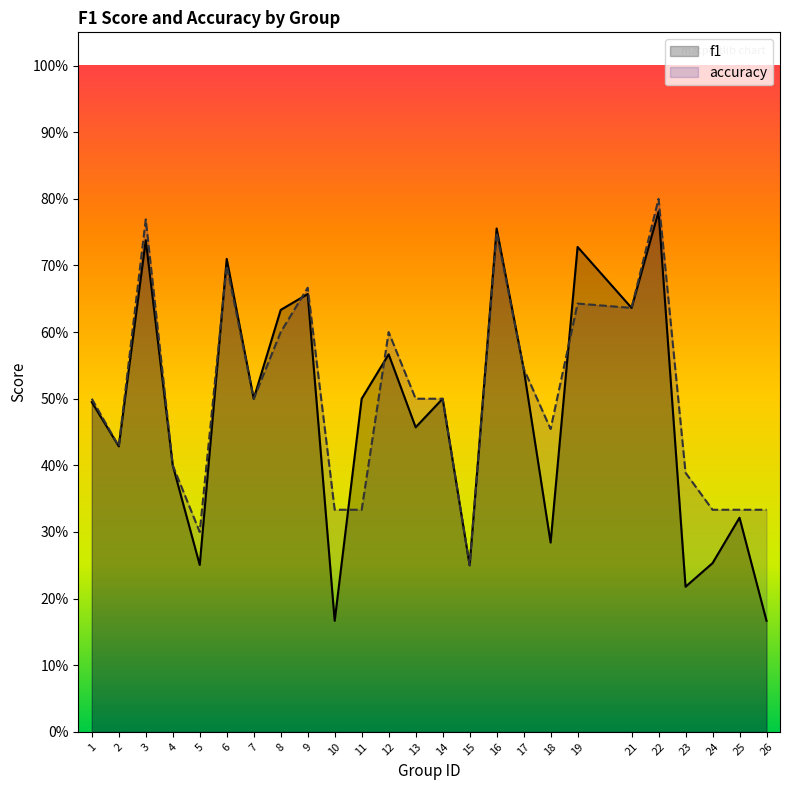

At which category does the chart reach its minimum across all series?

10